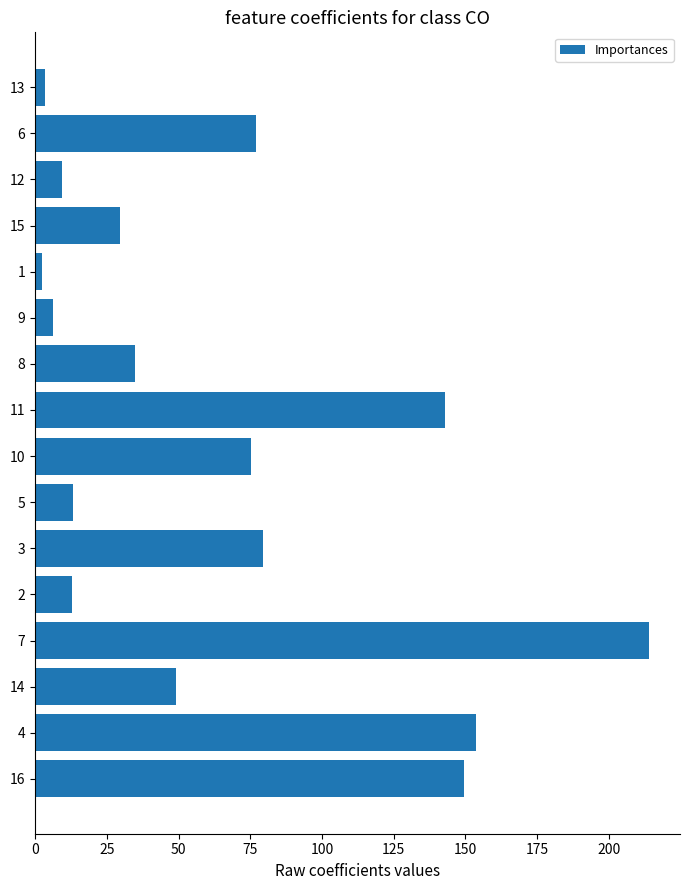

What is the difference between the maximum and minimum values?

211.7